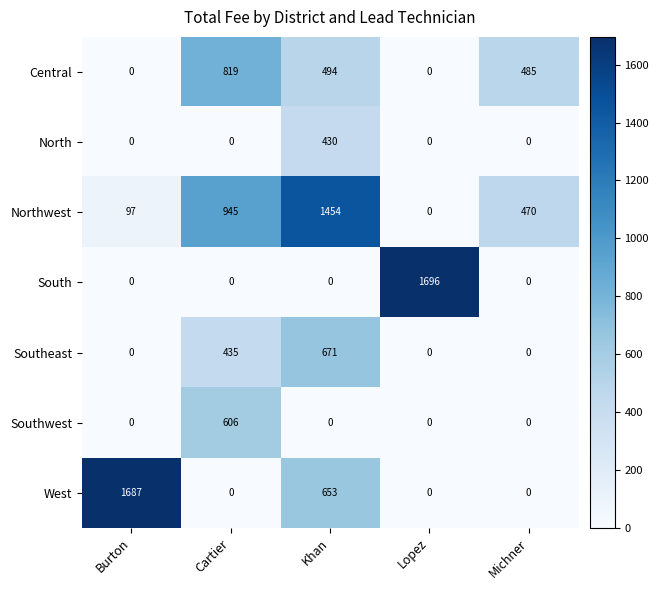

The value of North at Burton is 0. True or false?

True